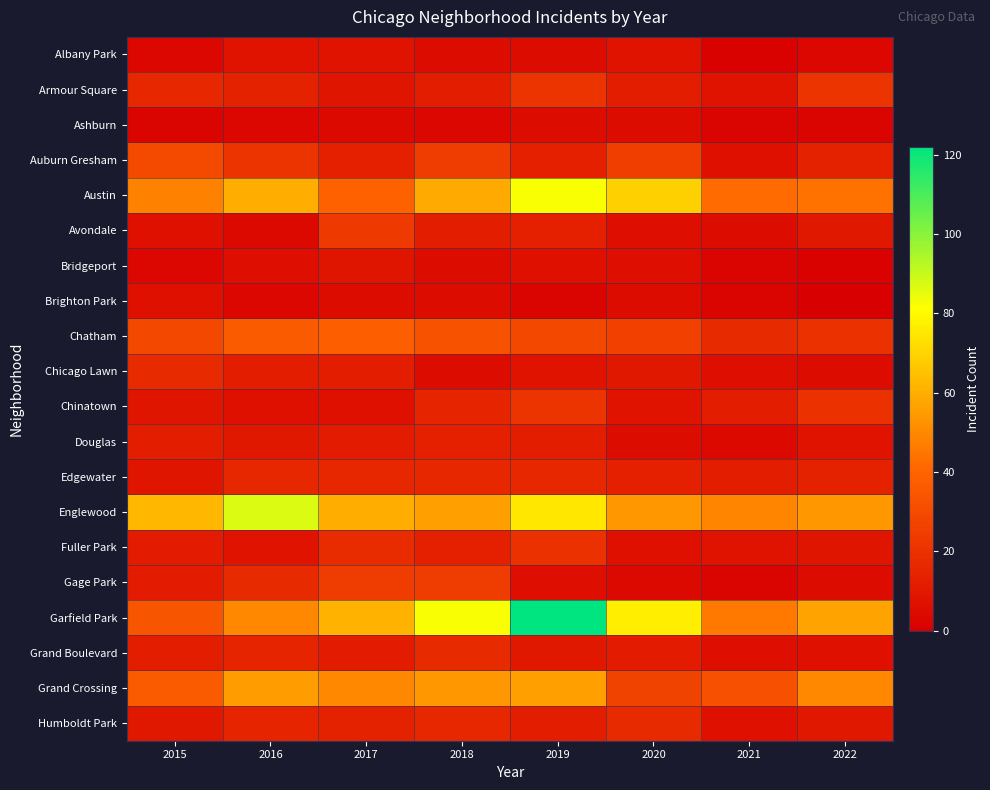

Between 2017 and 2022, which is larger?

2017